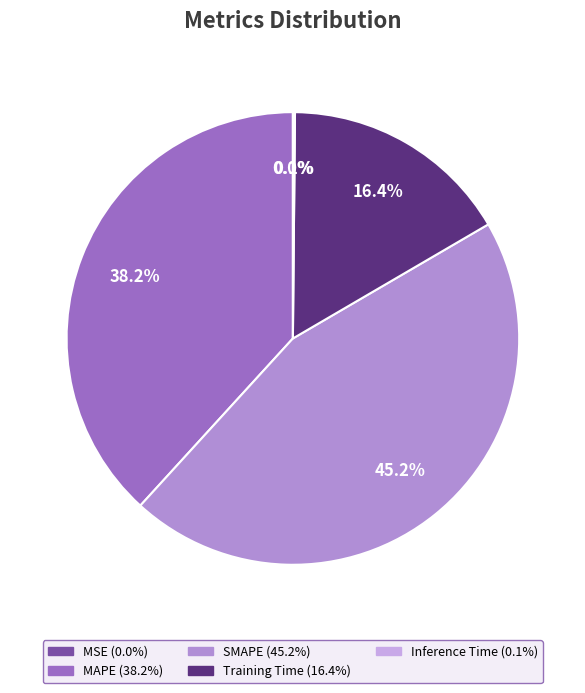

How much of the chart is everything except MSE?

100.0%